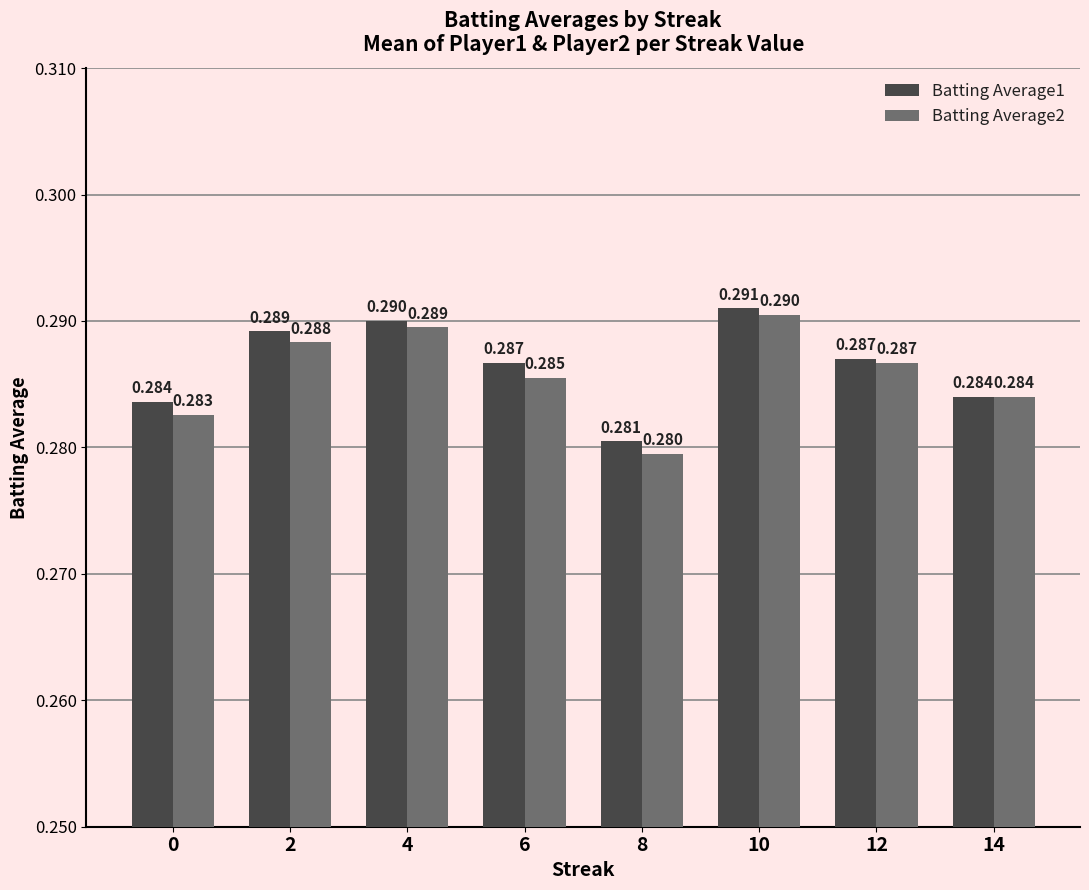

What is the average value of the Batting Average1 series?

0.3